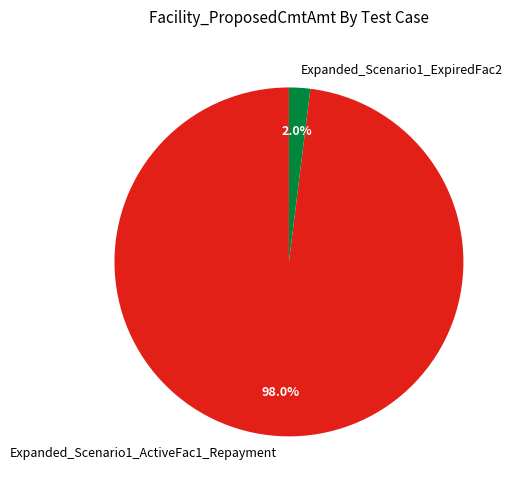

Which category has the biggest portion of the pie?

Expanded_Scenario1_ActiveFac1_Repayment